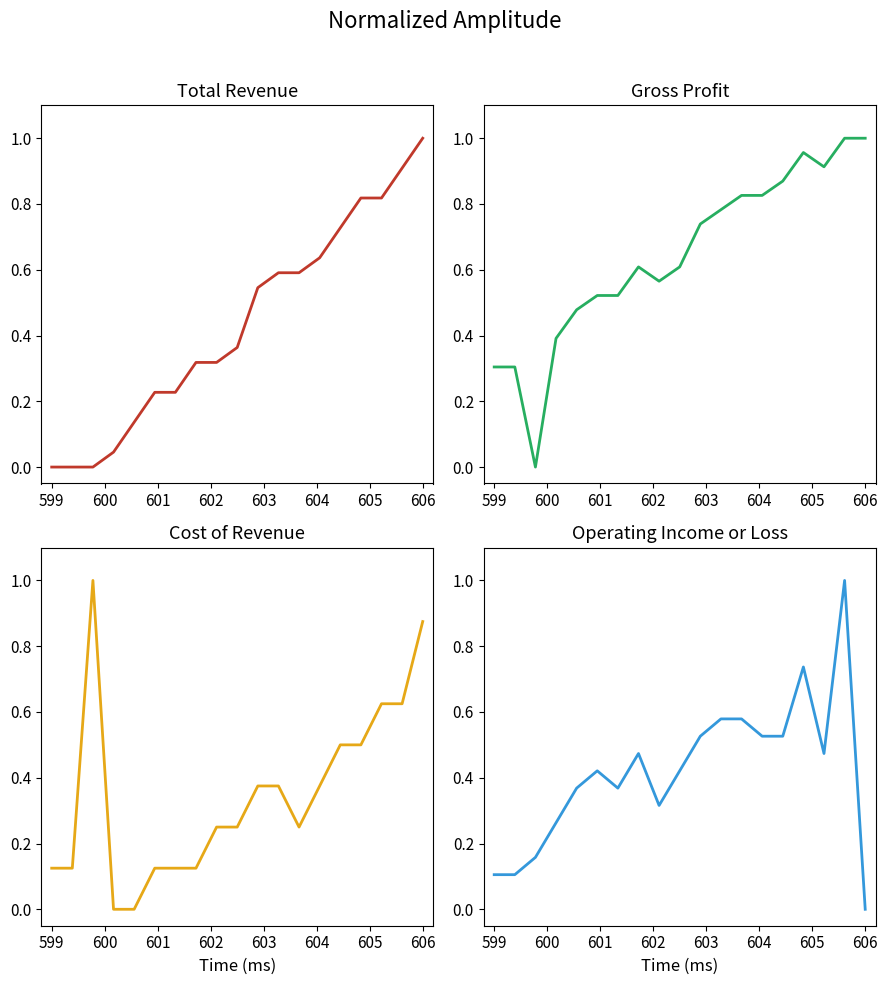

How many interior local peaks does the Operating Income or Loss series have?

4